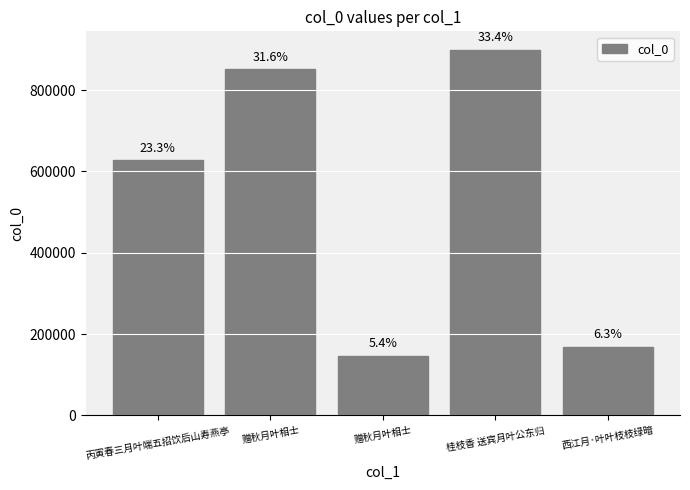

What is the value of the 2nd bar from the left?

851793